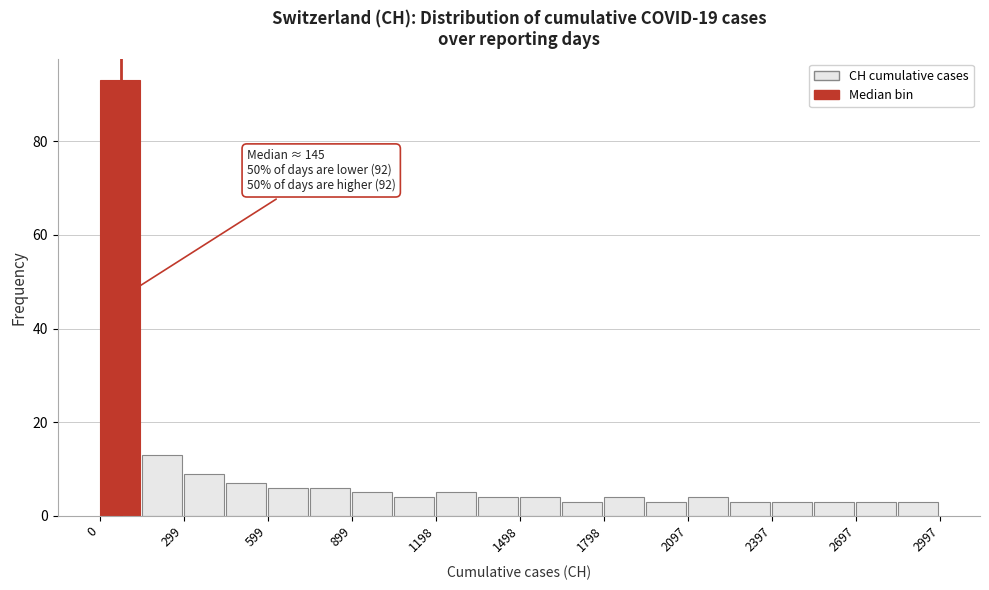

Read against the x-axis, roughly where is the centre of the tallest bar?

50